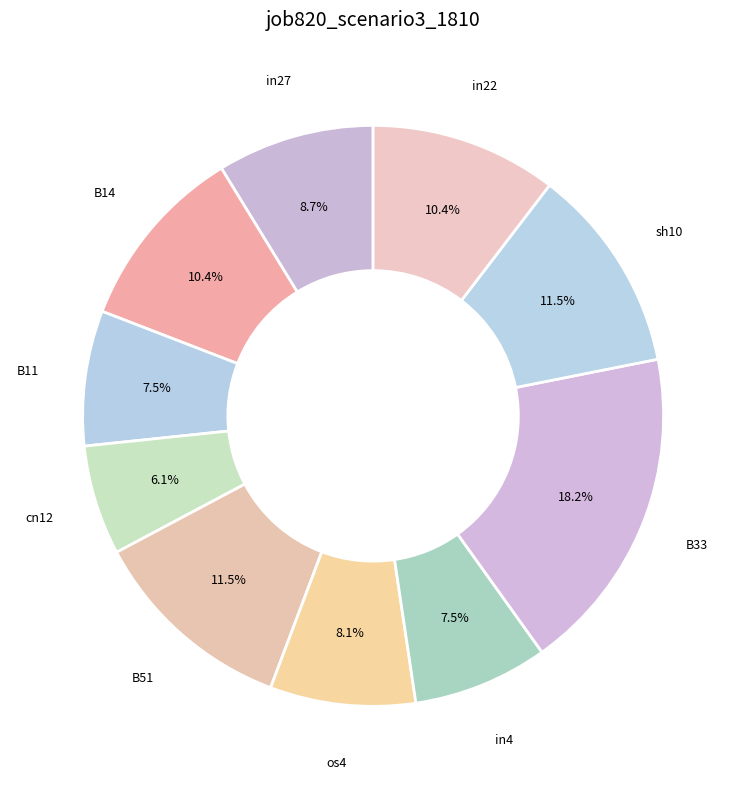

Count the number of slices in the pie.

10